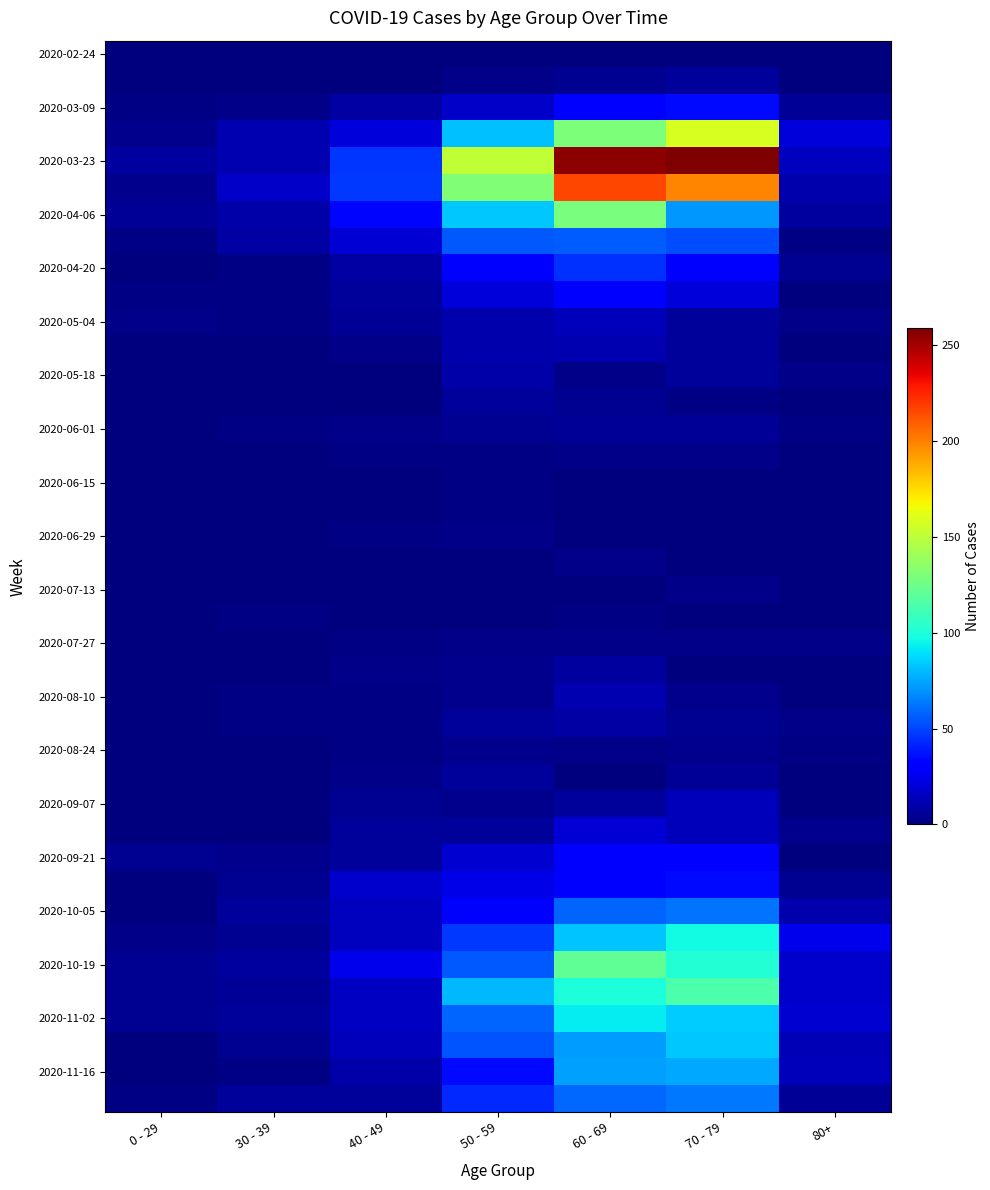

Between 70 - 79 and 40 - 49, which is larger?

70 - 79